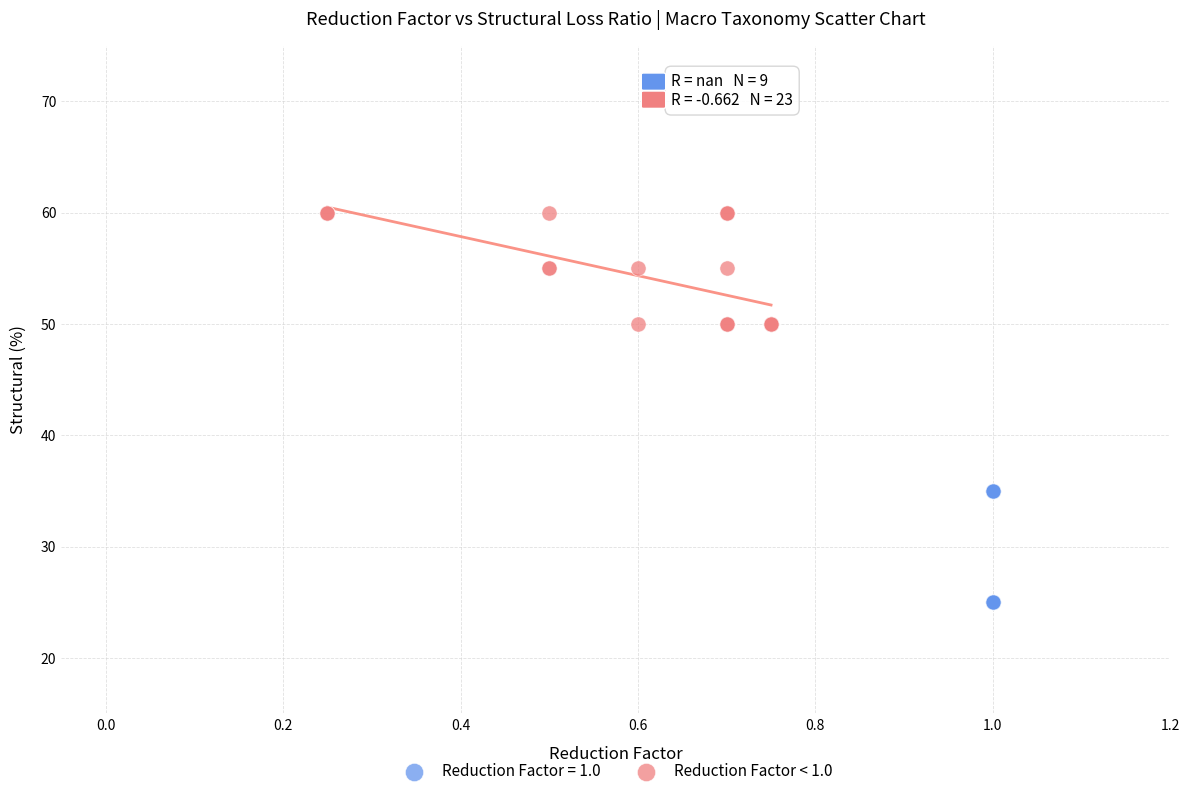

Which series contains the lowest Y value?

Reduction Factor = 1.0